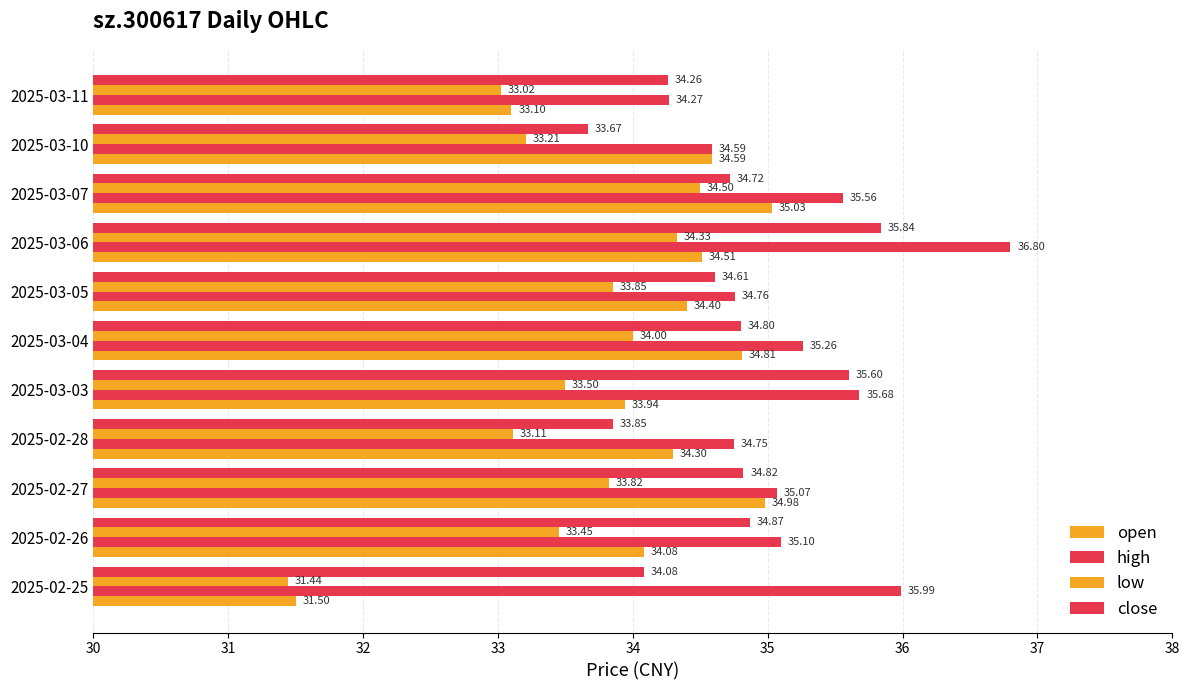

How many data points in close are above 34?

9